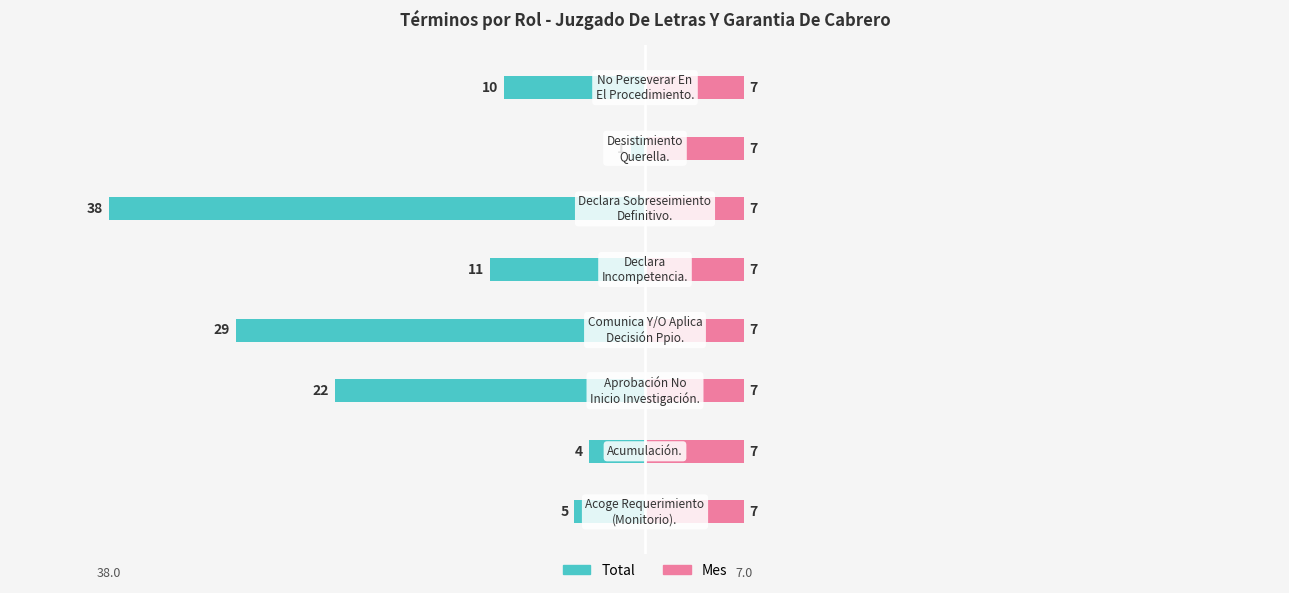

At how many categories does at least one series exceed -31?

8